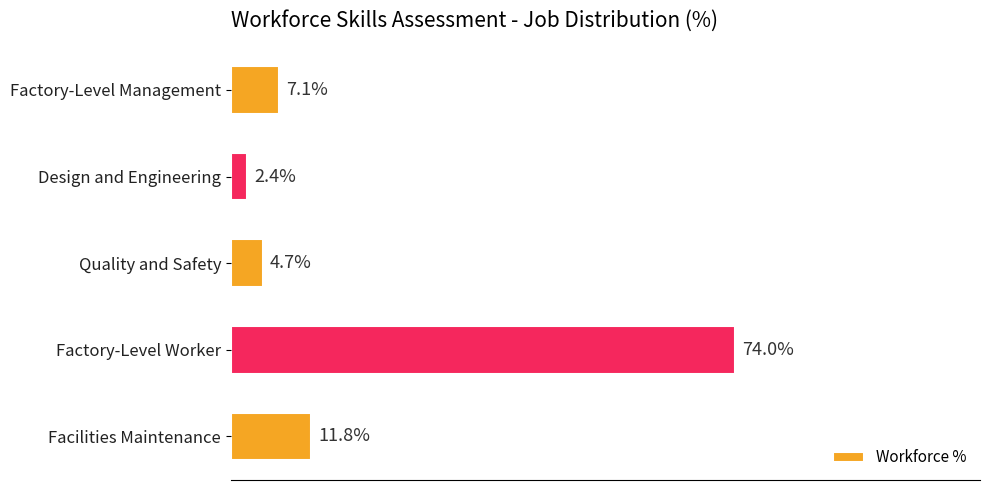

Where is the data nearest to the value 38?

Facilities Maintenance